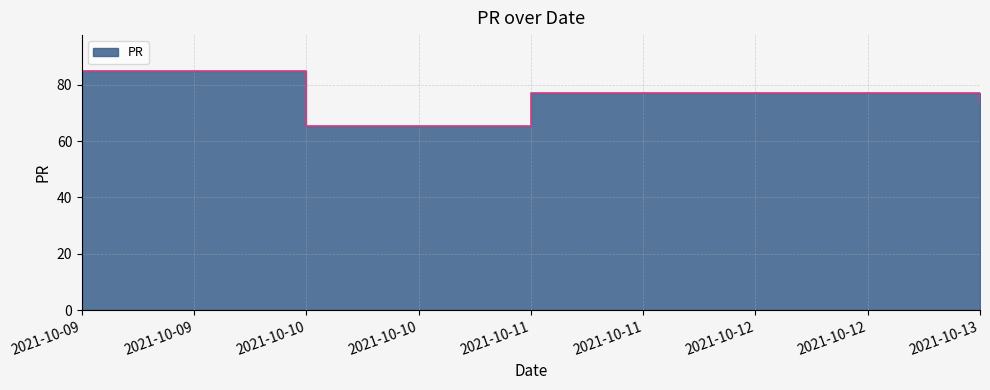

At which label does the data first exceed 76?

2021-10-09